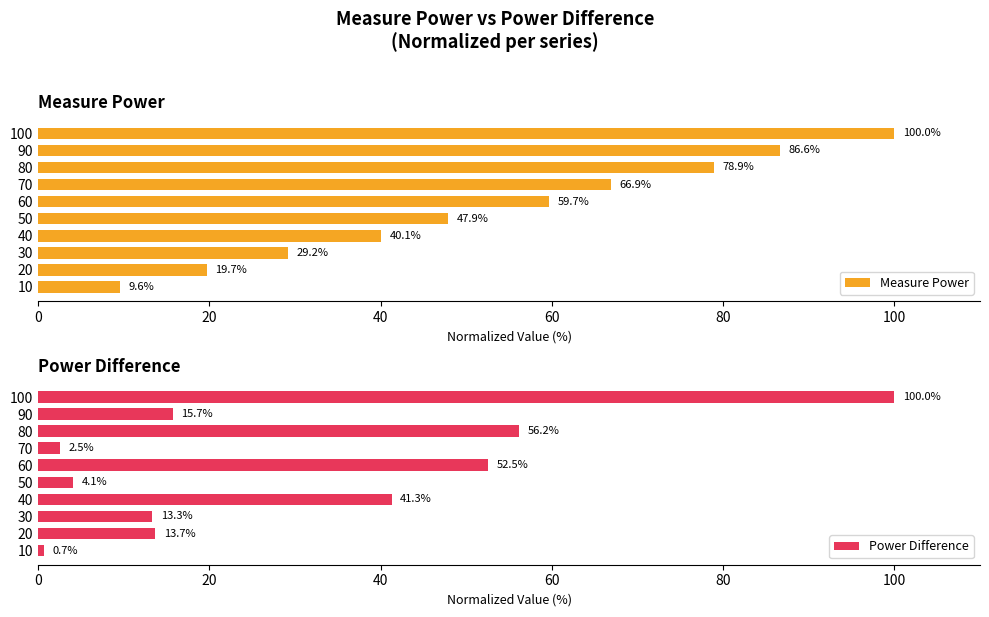

Rank the series by their average value, from highest to lowest.

Measure Power, Power Difference